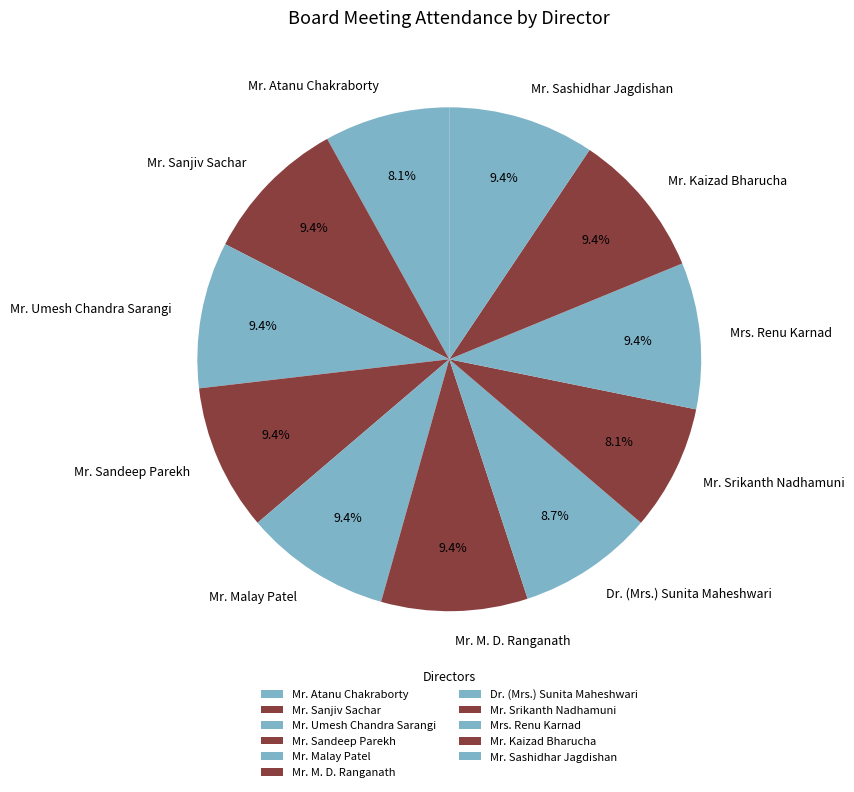

Approximately how many times larger is the value at Mr. Sashidhar Jagdishan compared to Mr. Umesh Chandra Sarangi?

1.0